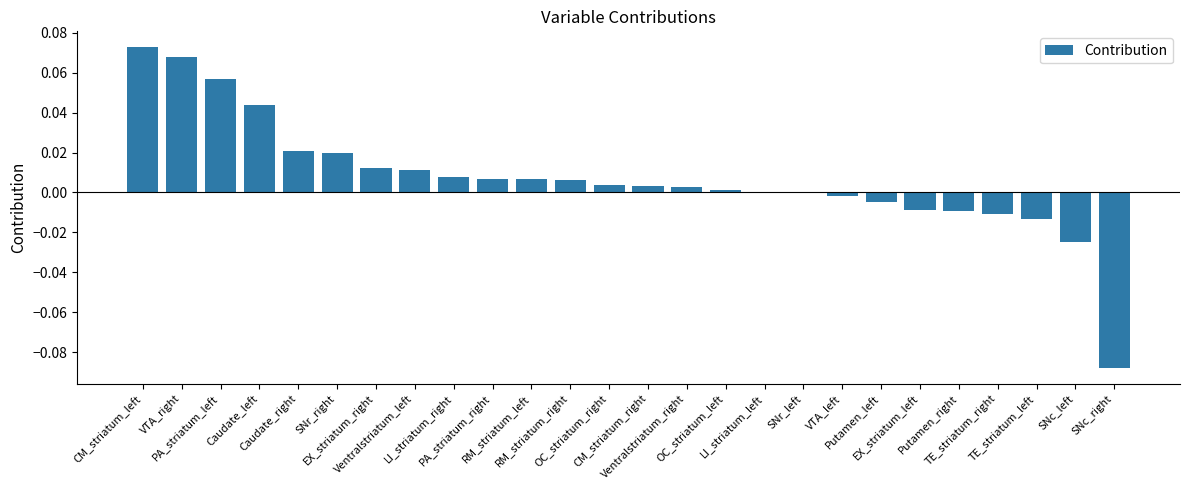

List the labels in order of value, largest first.

CM_striatum_left, VTA_right, PA_striatum_left, Caudate_left, Caudate_right, SNr_right, EX_striatum_right, Ventralstriatum_left, LI_striatum_right, PA_striatum_right, RM_striatum_left, RM_striatum_right, OC_striatum_right, CM_striatum_right, Ventralstriatum_right, OC_striatum_left, LI_striatum_left, SNr_left, VTA_left, Putamen_left, EX_striatum_left, Putamen_right, TE_striatum_right, TE_striatum_left, SNc_left, SNc_right